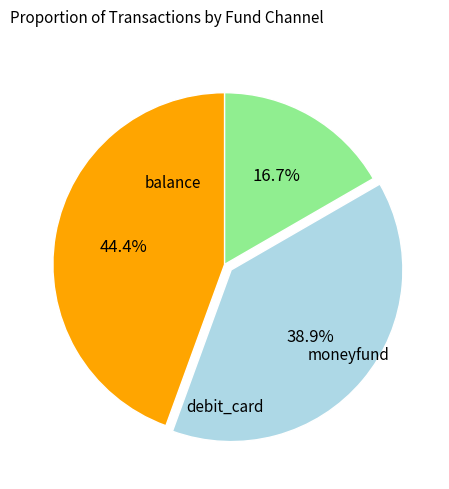

Is there any slice that represents more than half of the pie?

No